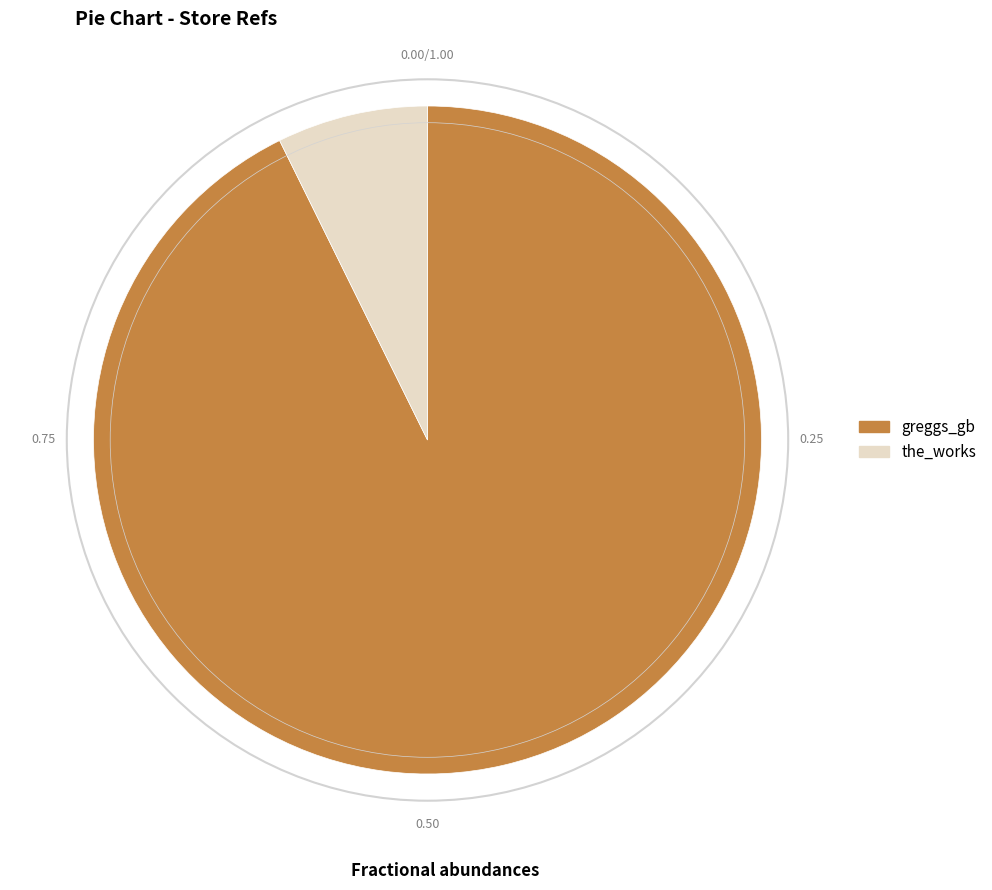

Which slice is the largest?

greggs_gb